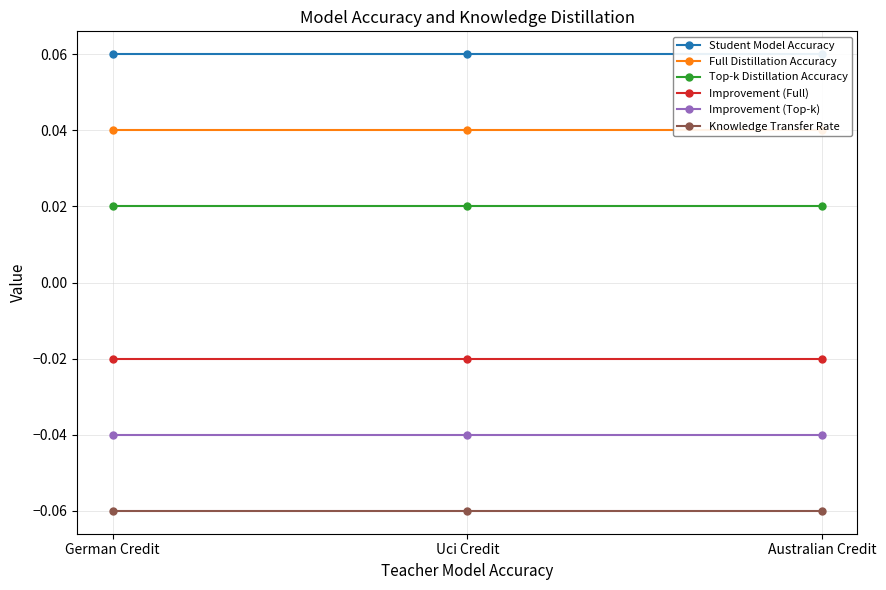

Rank the series by their average value, from highest to lowest.

Student Model Accuracy, Full Distillation Accuracy, Top-k Distillation Accuracy, Improvement (Full), Improvement (Top-k), Knowledge Transfer Rate